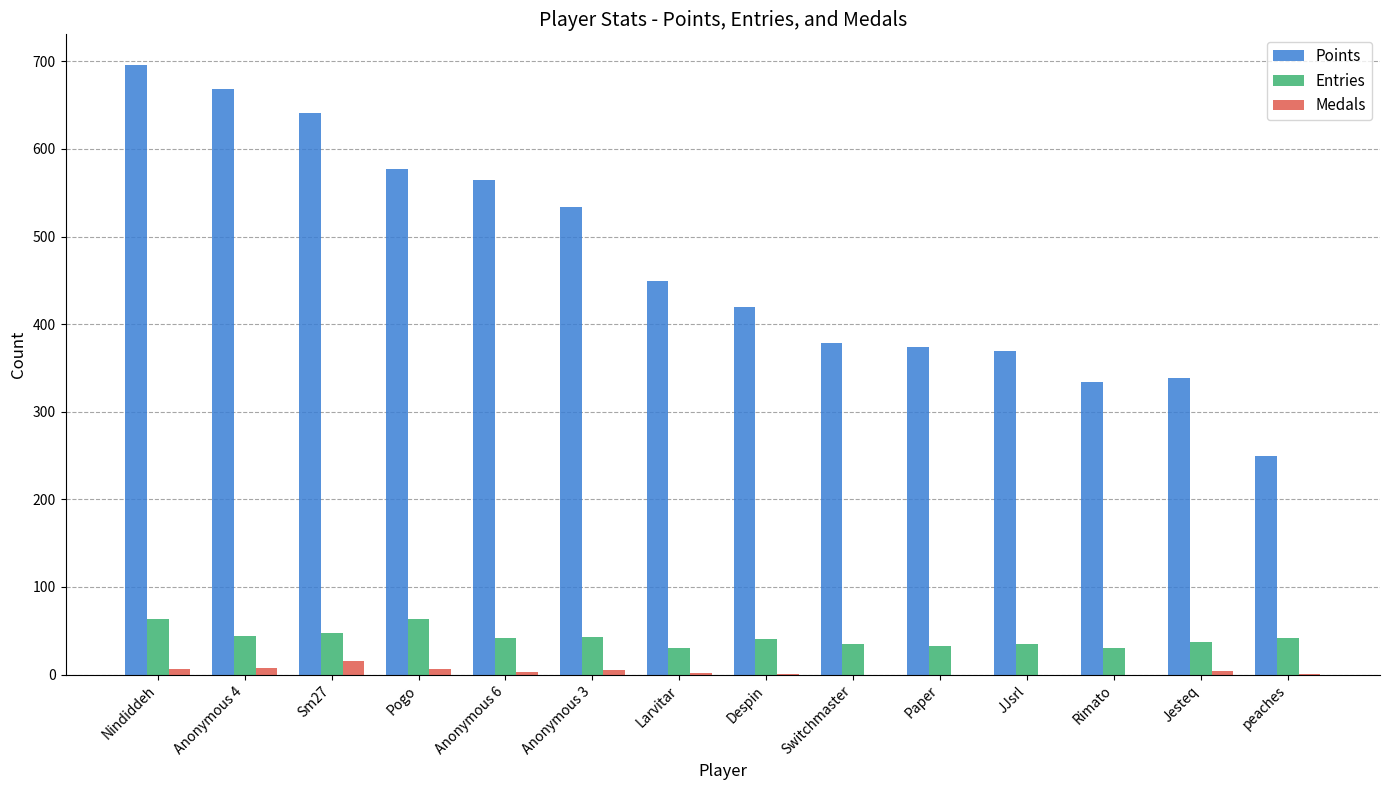

What is the greatest value displayed?

696